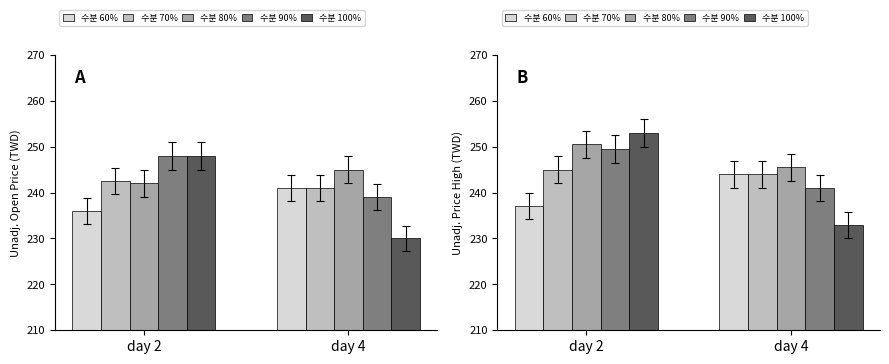

What is the value of the 수분 90% bar at the 2nd from the left?

241.0